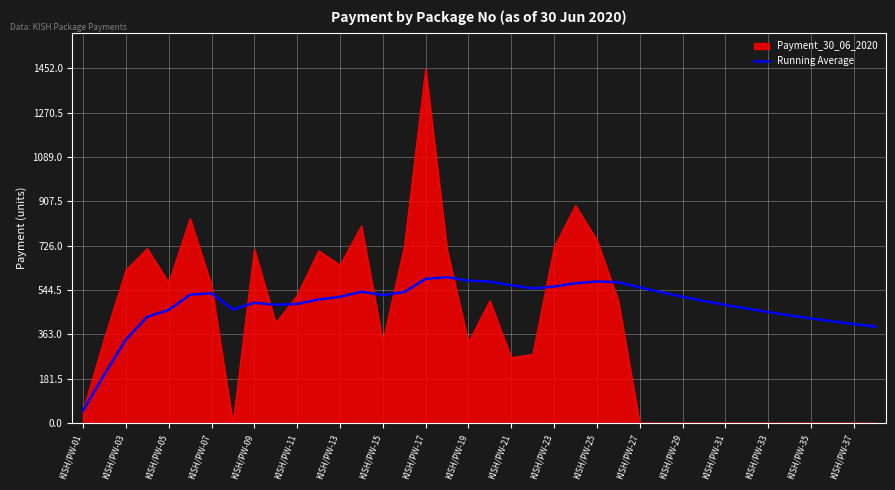

List the series in order of their peak value, highest first.

Payment_30_06_2020, Running Average